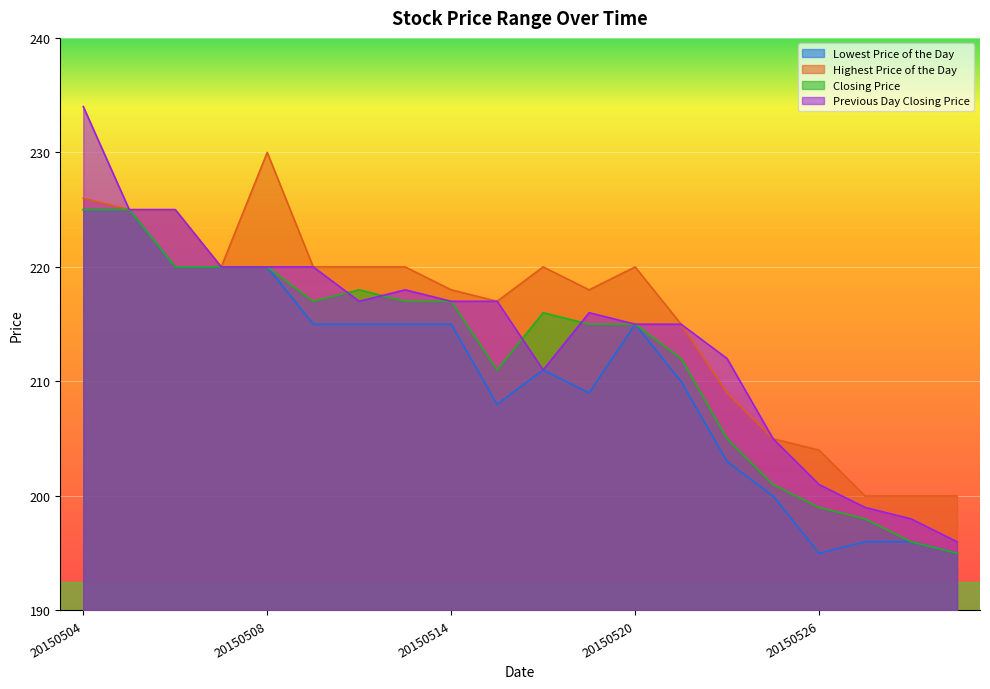

Between 20150507 and 20150528, which series saw the biggest shift?

Lowest Price of the Day